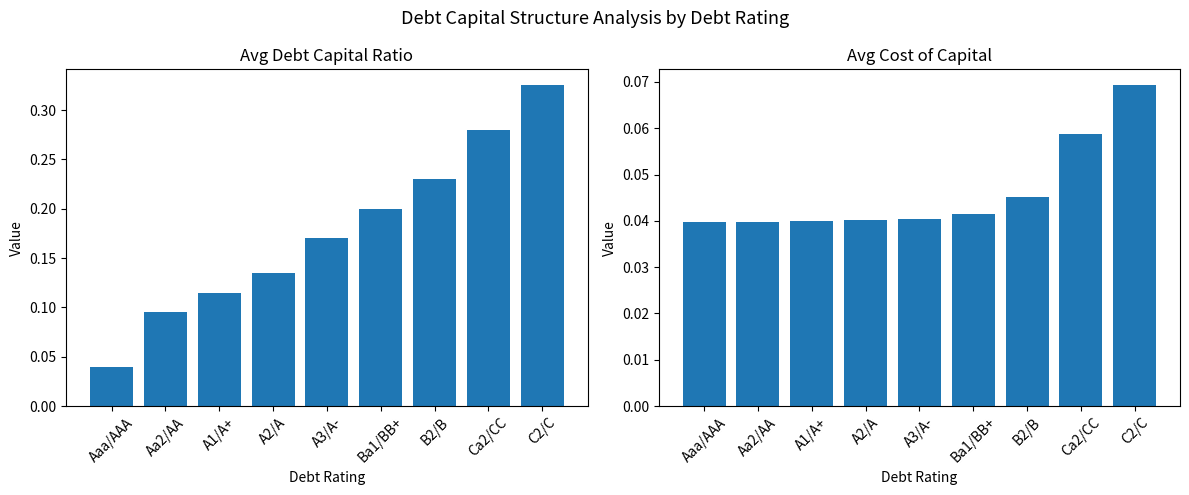

At A3/A-, list the series in order from largest to smallest.

debt_capital, cost_capital